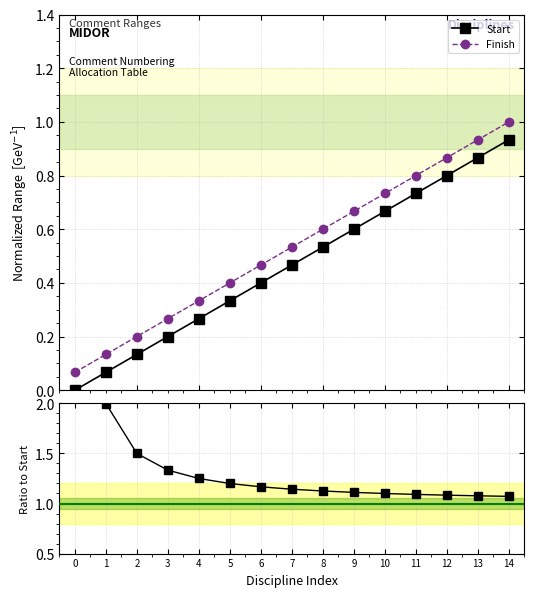

List the series in order of their peak value, lowest first.

Start, Finish, Finish / Start